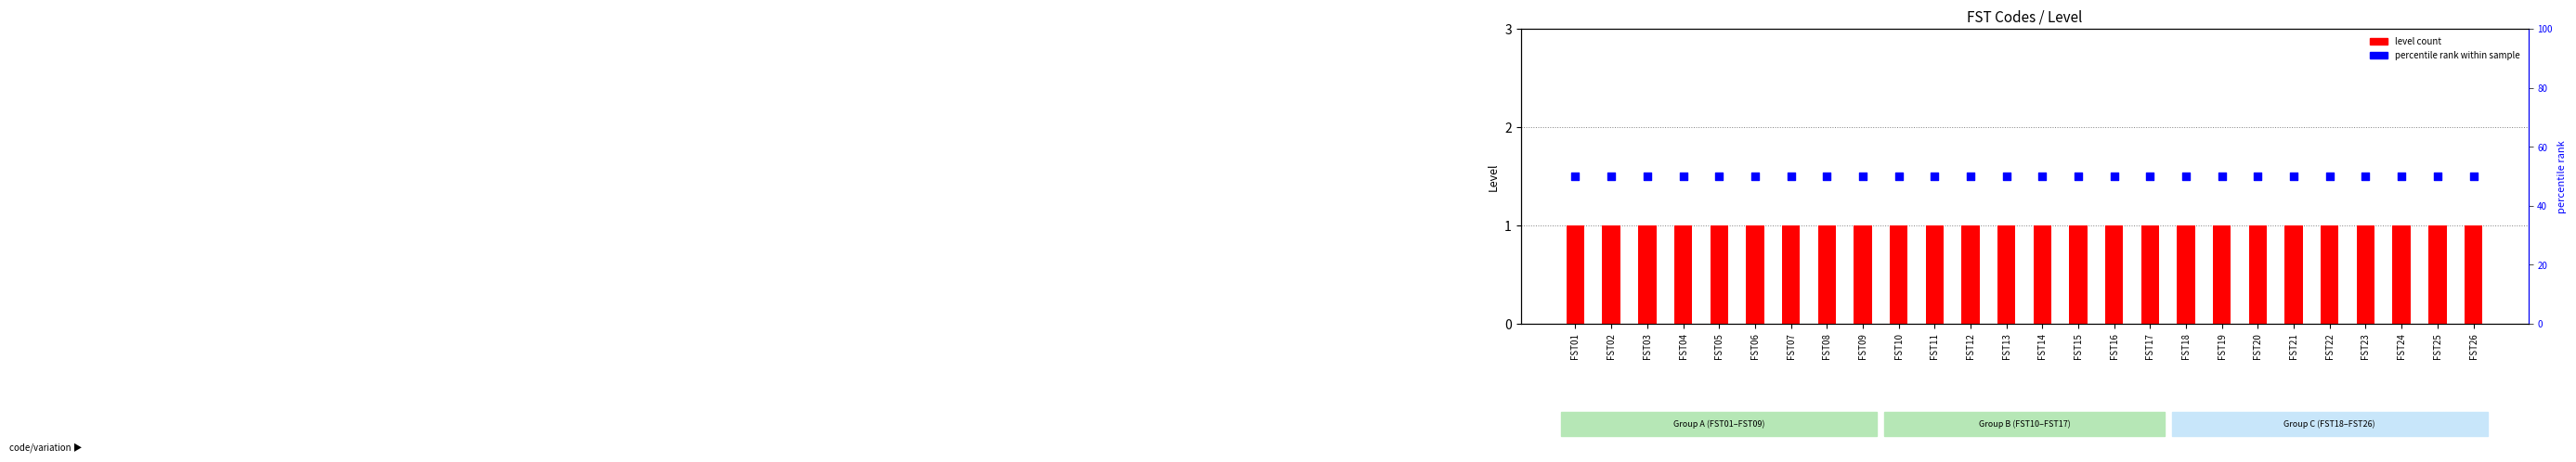

At how many categories does at least one series exceed 40?

26